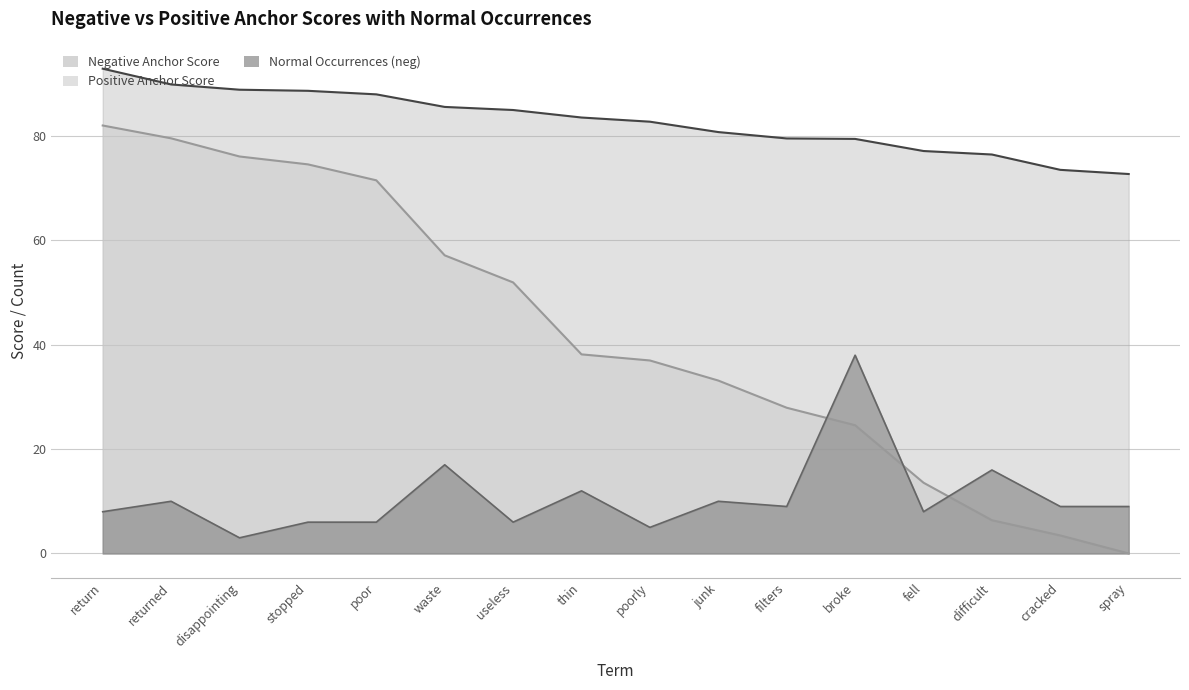

Which series changed the most between returned and broke?

Positive Anchor Score